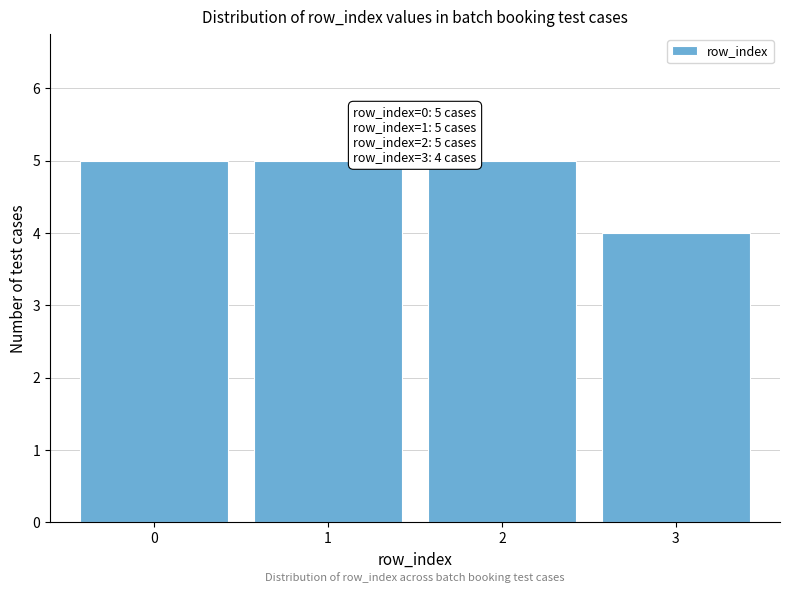

Reading right to left, transcribe all the data shown in this chart.

4	5	5	5